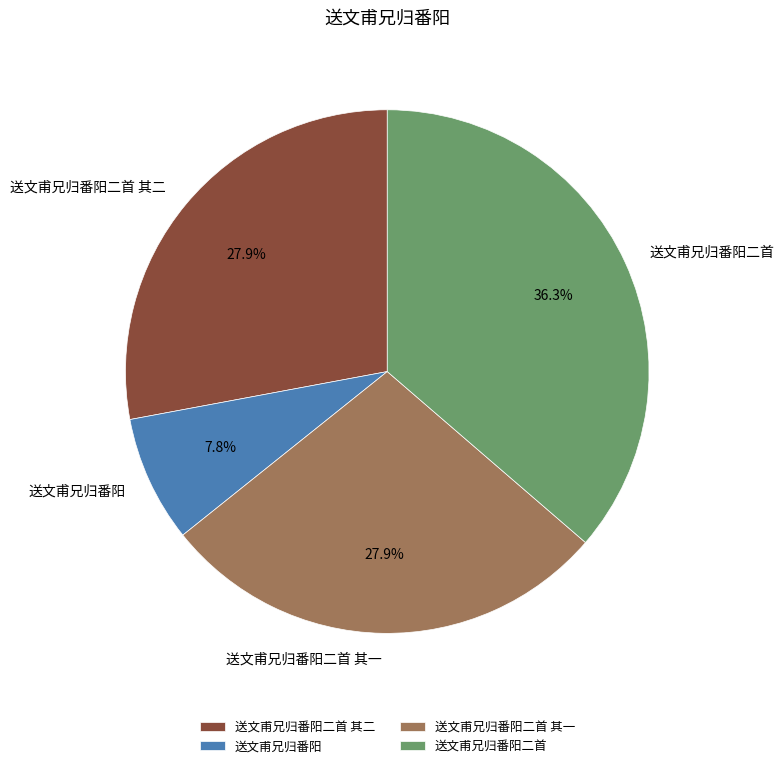

What is the largest slice in the pie chart?

送文甫兄归番阳二首